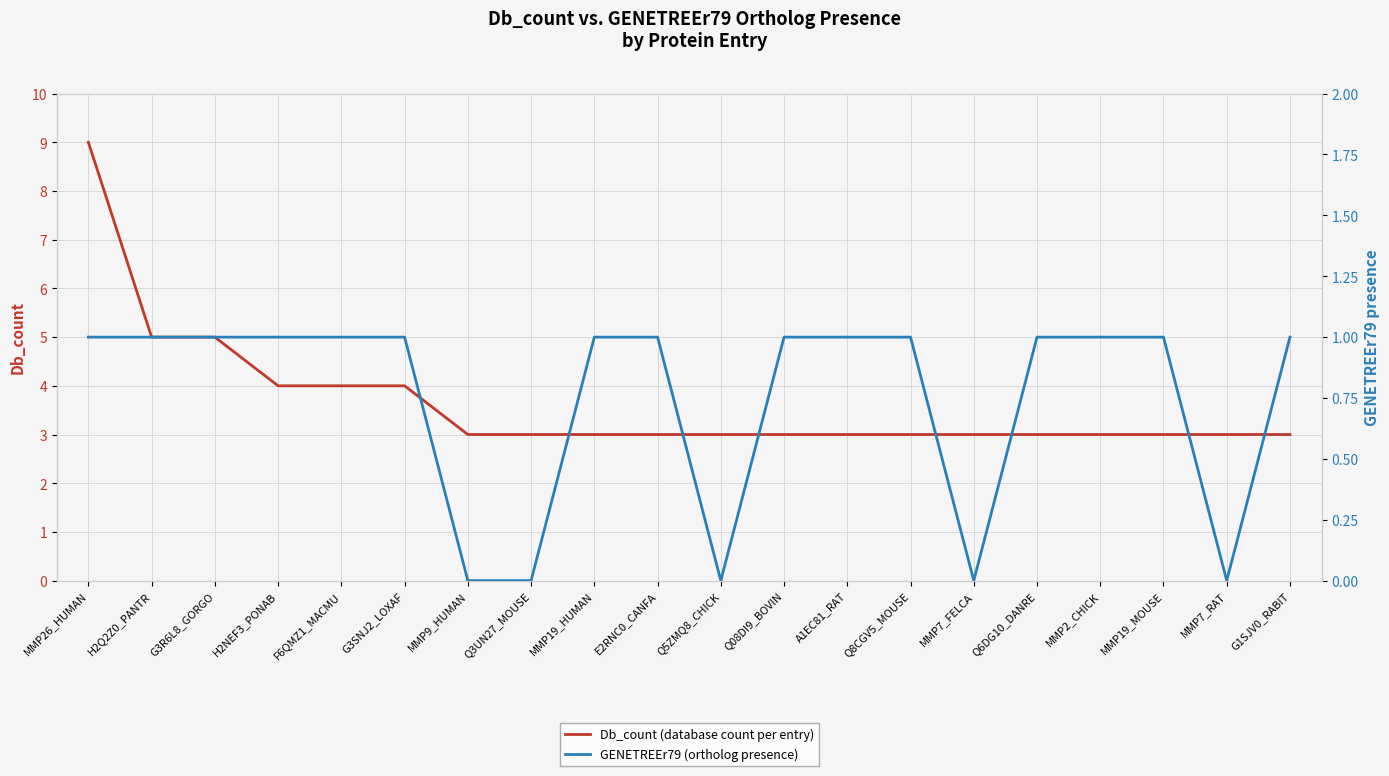

At which label does Db_count (database count per entry) reach its minimum?

MMP9_HUMAN